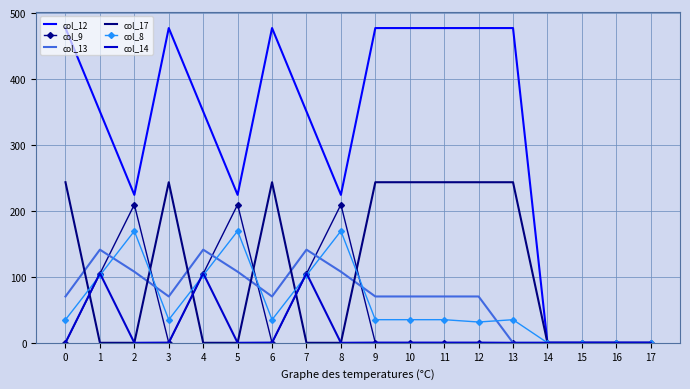

The col_17 series shows 243.5 at 0. True or false?

True